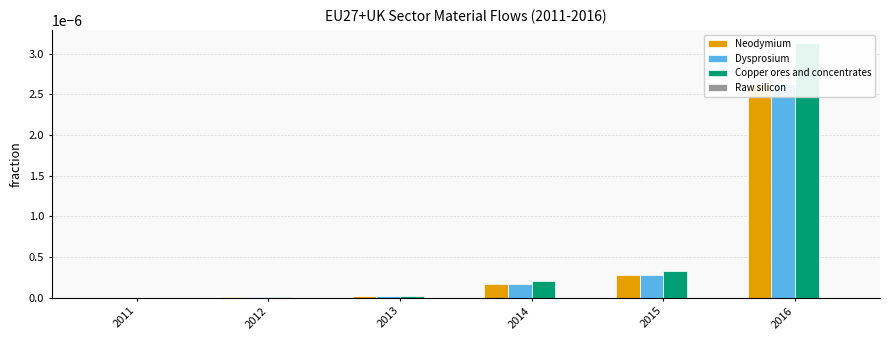

How many distinct data groups are displayed?

4